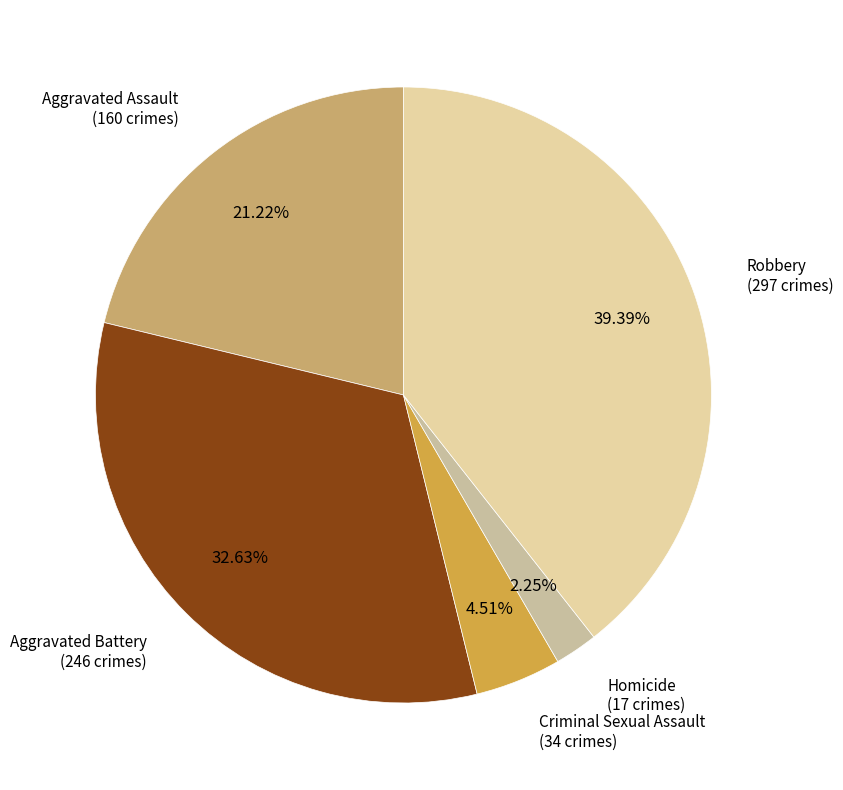

How many slices are in this pie chart?

5